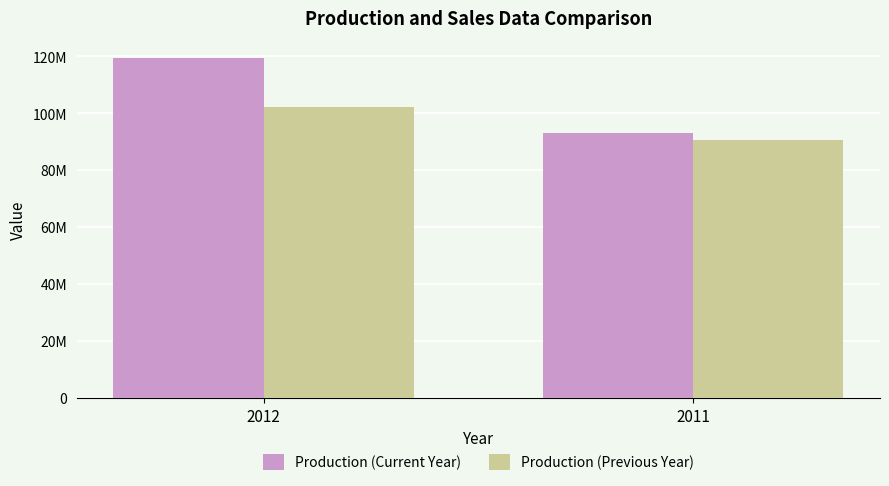

The Production (Previous Year) series shows 90747074 at 2011. True or false?

True